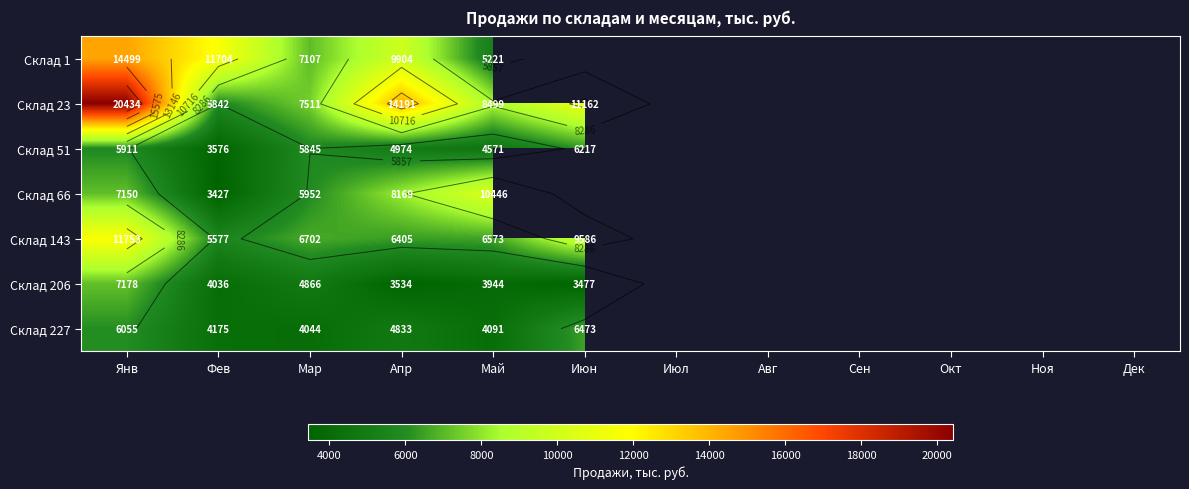

Read the Склад 51 value at Май.

4571.1